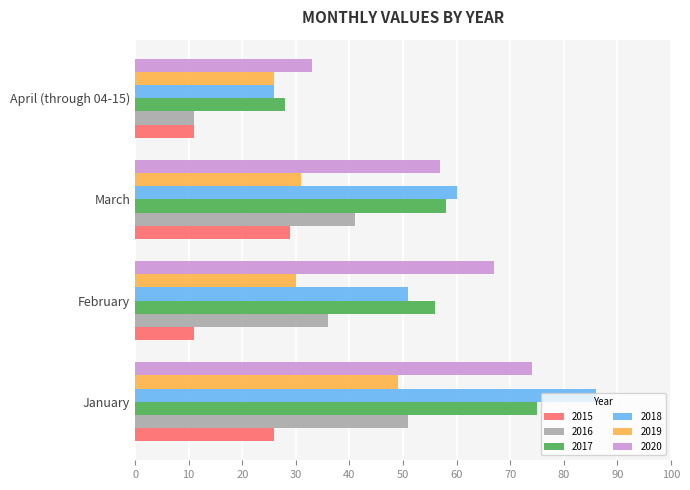

Which category has the lowest value in the 2016 series?

April (through 04-15)